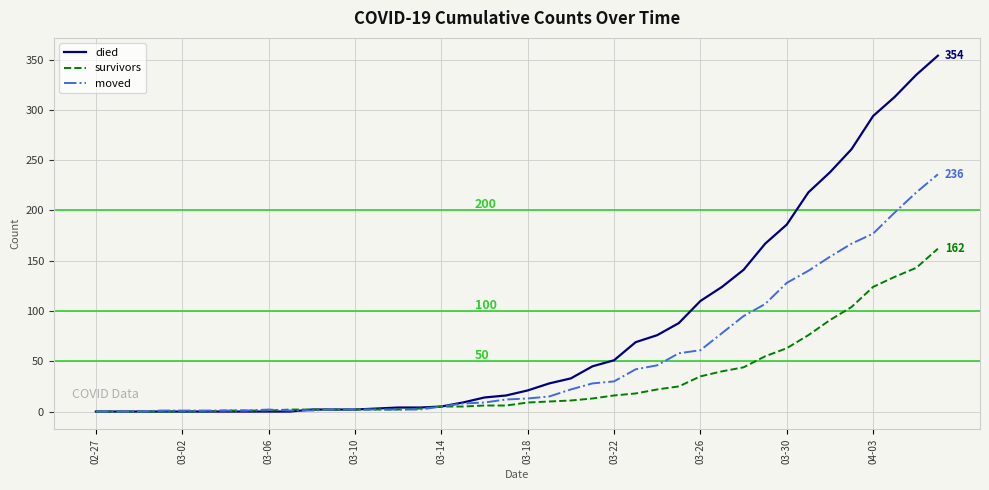

Count the number of categories in the chart.

40